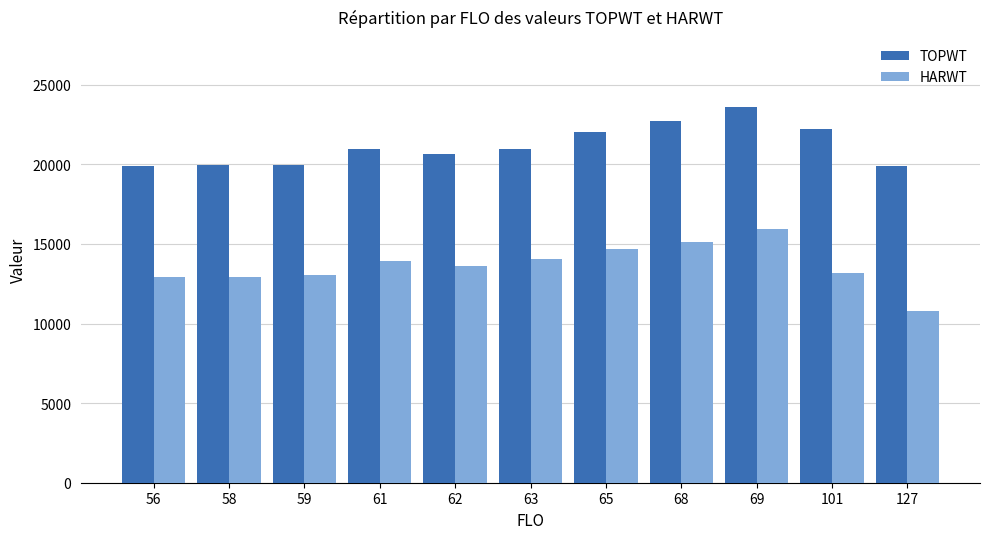

How many groups of bars are there?

11